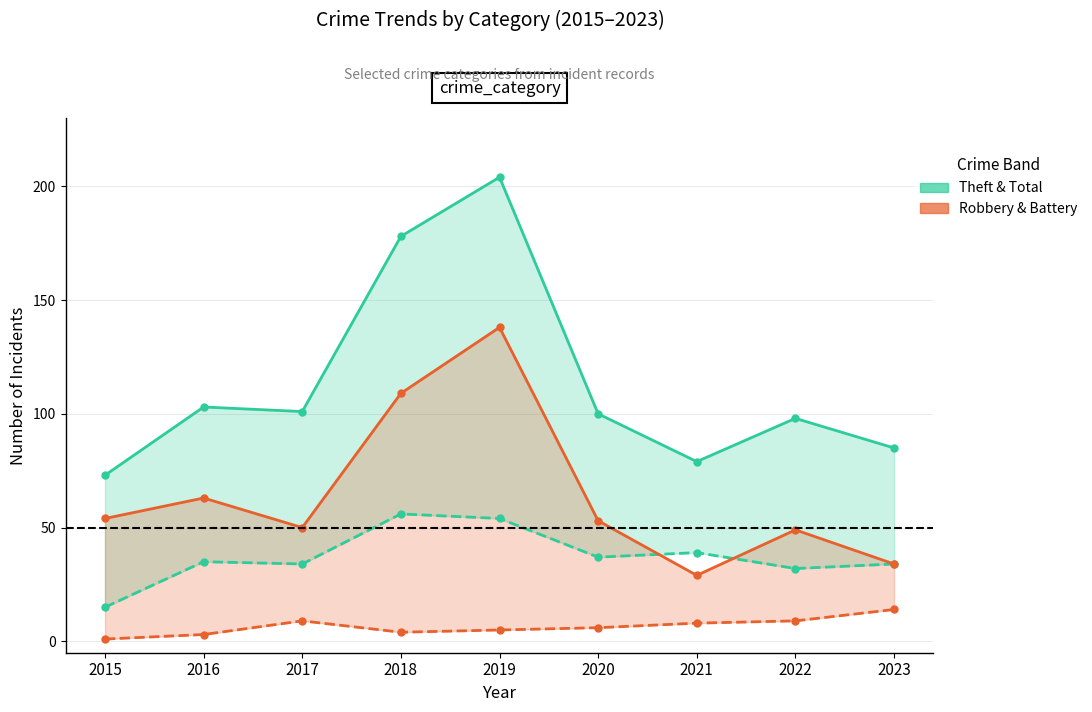

At which label is Total / Theft band closest to 138?

2016